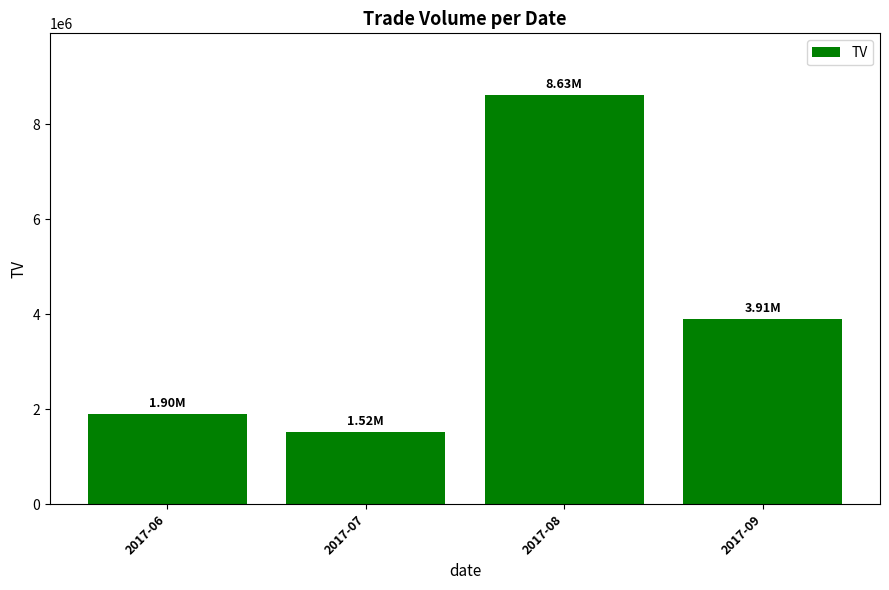

Approximately how many times larger is the value at 2017-08 compared to 2017-06?

4.5